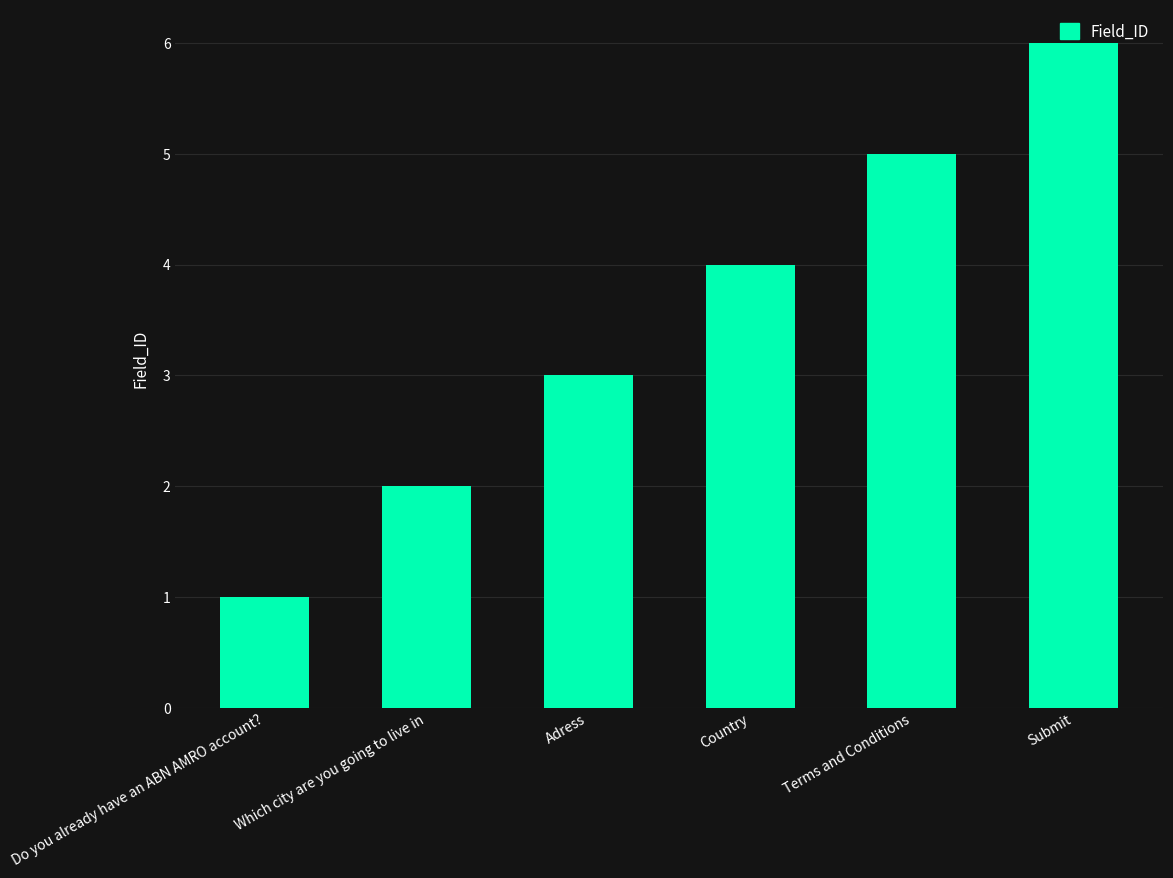

Reading left to right, what are all the values shown in this chart?

Do you already have an ABN AMRO account?=1	Which city are you going to live in=2	Adress=3	Country=4	Terms and Conditions=5	Submit=6